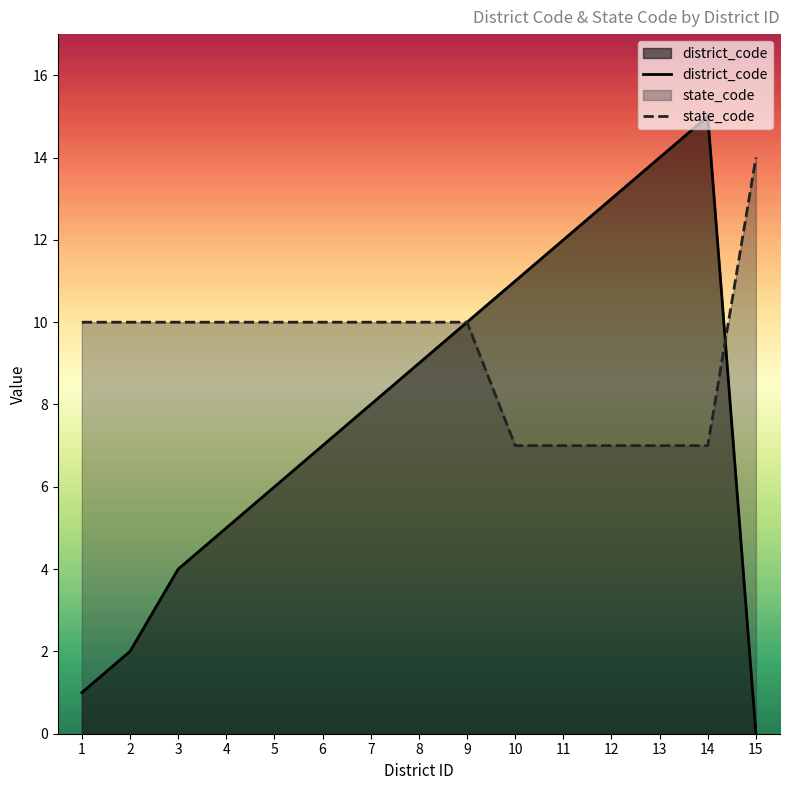

How many lines are shown in the chart?

2